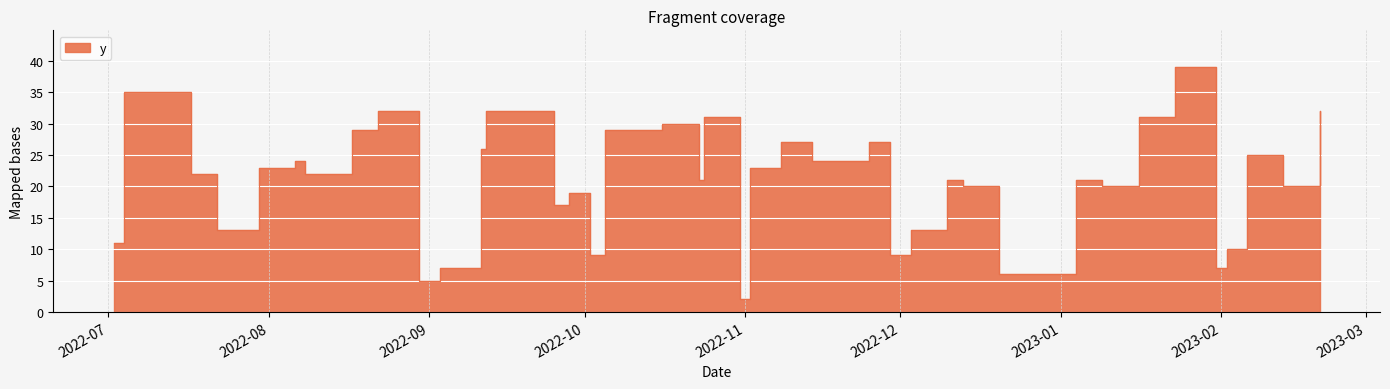

What is the ratio of the value at 2022-10-23 to the value at 2022-08-30?

4.2